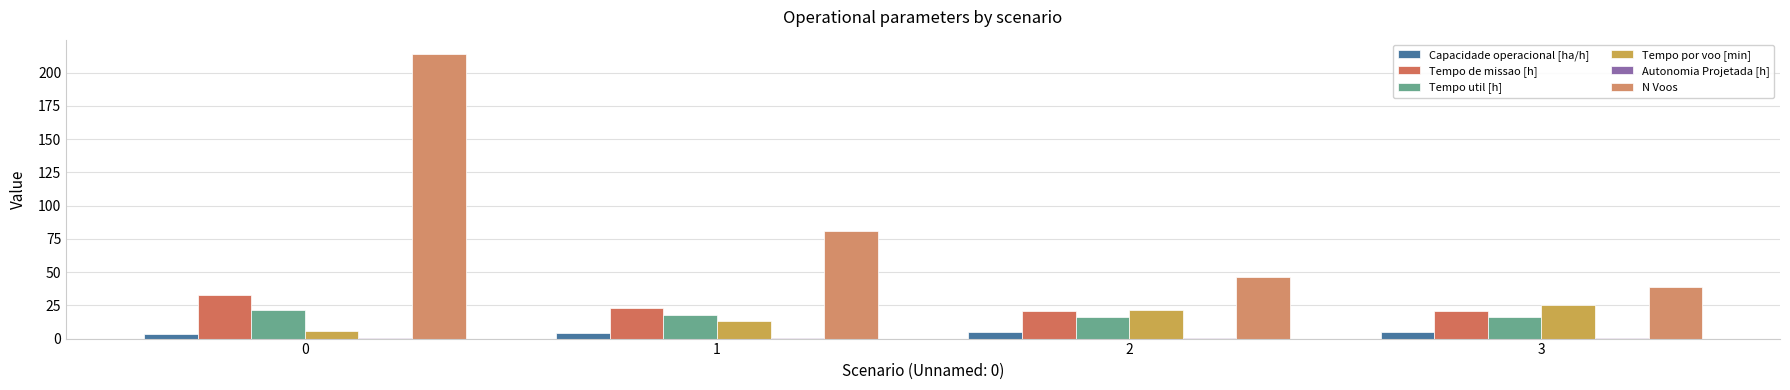

Does the chart contain stacked bars?

No